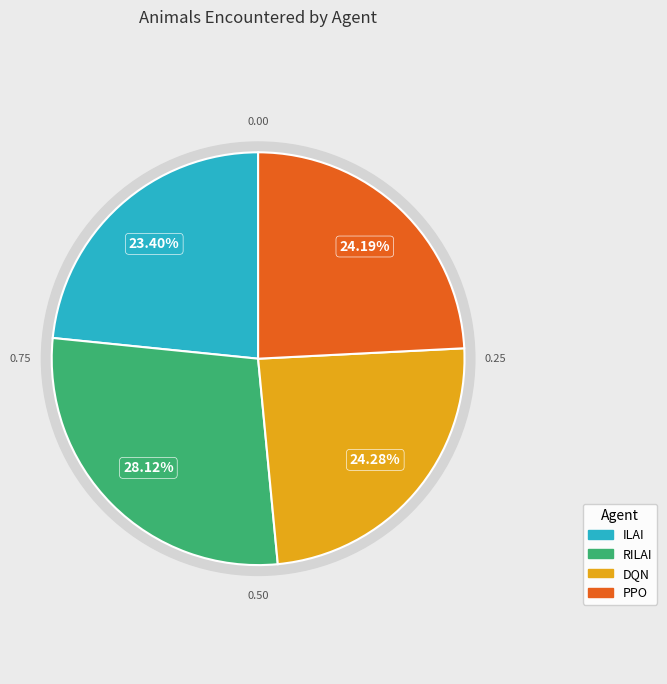

Is ILAI the majority of the pie?

No